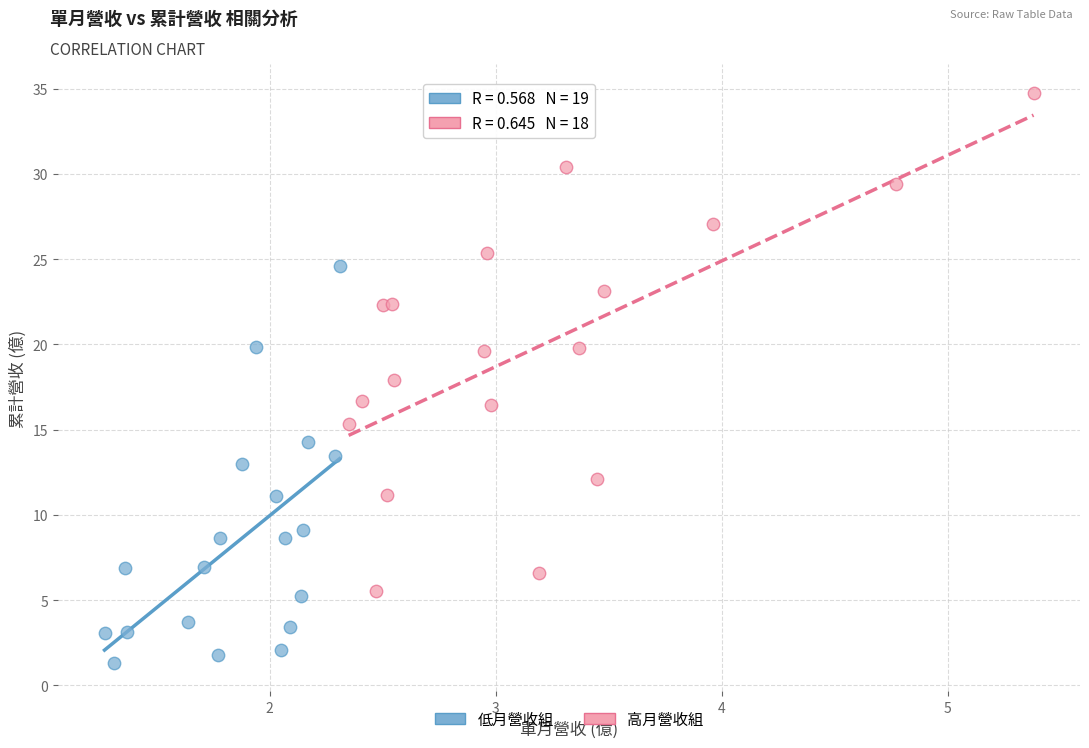

Which series has the largest Y range (max minus min)?

高月營收組